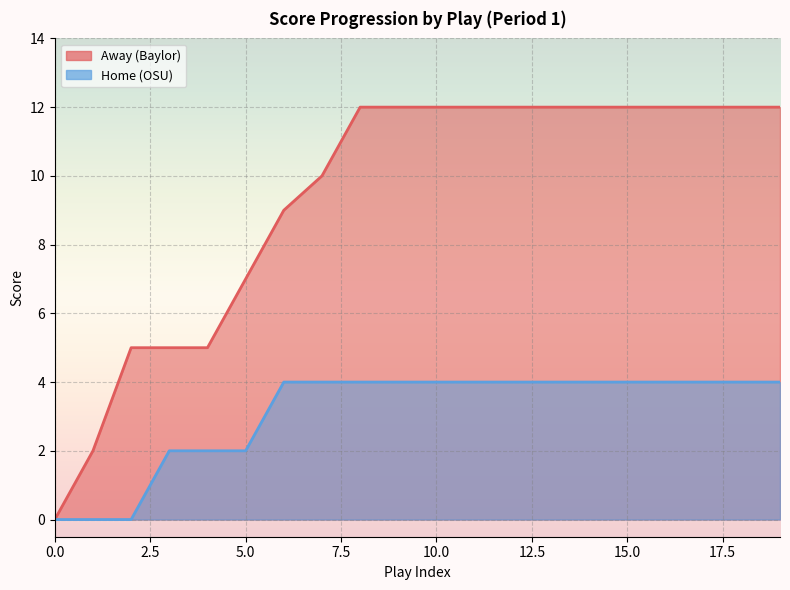

What is the value of the Home point at the 5th from the left?

2